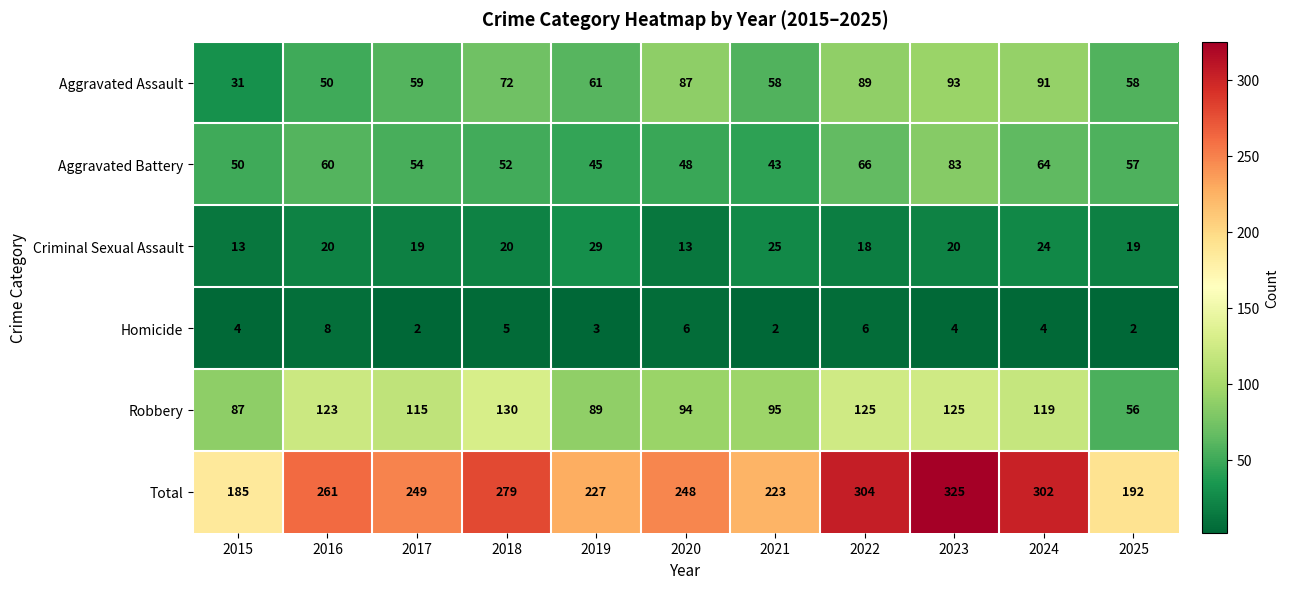

What is the difference between the maximum and minimum values in the Aggravated Battery series?

40